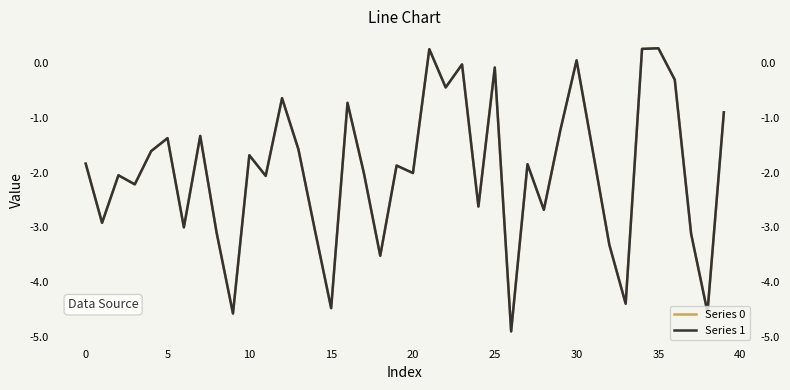

Is the value of Series 0 at 17 greater than the value of Series 1 at 24?

Yes